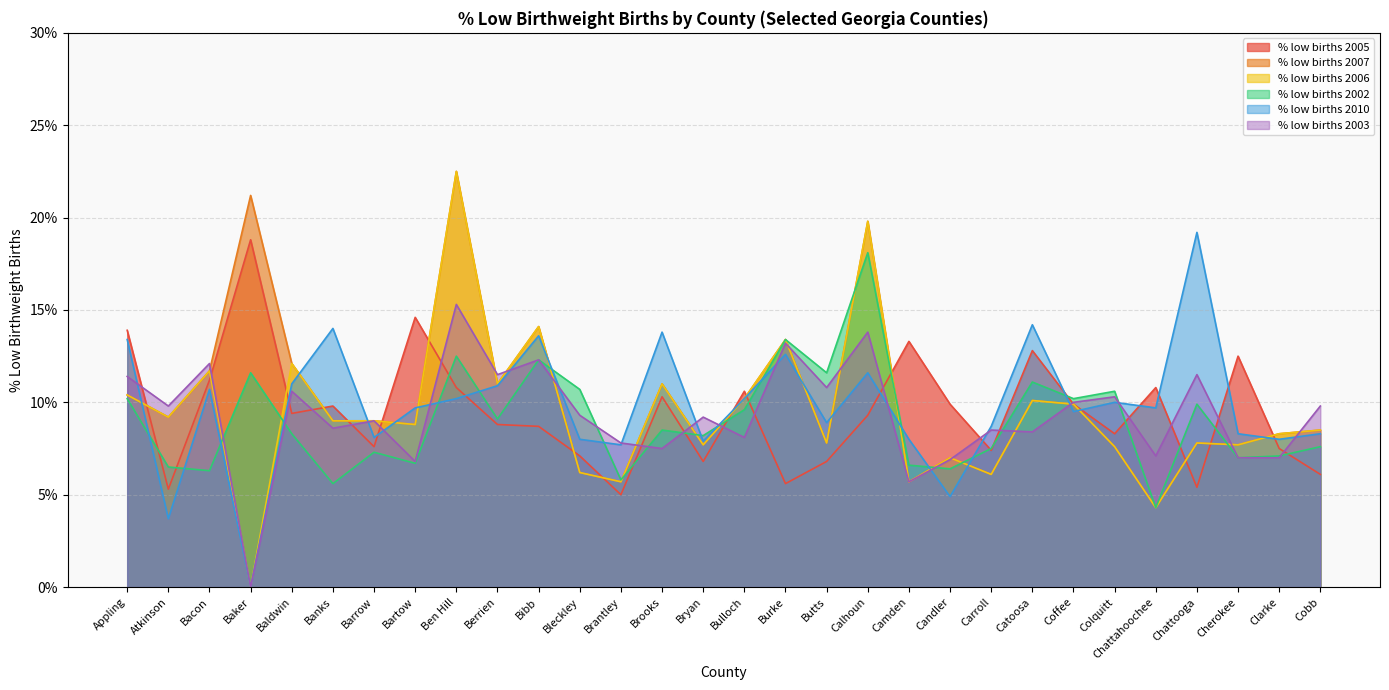

Reading left to right, extract all data points from this chart.

% low births 2005: Appling=13.9	Atkinson=5.3	Bacon=11.2	Baker=18.8	Baldwin=9.4	Banks=9.8	Barrow=7.6	Bartow=14.6	Ben Hill=10.8	Berrien=8.8	Bibb=8.7	Bleckley=7.1	Brantley=5.0	Brooks=10.3	Bryan=6.8	Bulloch=10.6	Burke=5.6	Butts=6.8	Calhoun=9.3	Camden=13.3	Candler=9.9	Carroll=7.4	Catoosa=12.8	Coffee=9.9	Colquitt=8.3	Chattahoochee=10.8	Chattooga=5.4	Cherokee=12.5	Clarke=7.5	Cobb=6.1
% low births 2007: Appling=10.4	Atkinson=9.2	Bacon=11.7	Baker=21.2	Baldwin=12.1	Banks=9.0	Barrow=9.0	Bartow=8.8	Ben Hill=22.5	Berrien=11.0	Bibb=14.1	Bleckley=6.2	Brantley=5.7	Brooks=11.0	Bryan=7.7	Bulloch=10.2	Burke=13.4	Butts=7.8	Calhoun=19.8	Camden=5.7	Candler=7.0	Carroll=6.1	Catoosa=10.1	Coffee=9.9	Colquitt=7.6	Chattahoochee=4.3	Chattooga=7.8	Cherokee=7.7	Clarke=8.3	Cobb=8.5
% low births 2006: Appling=10.4	Atkinson=9.2	Bacon=11.7	Baker=0.0	Baldwin=12.1	Banks=9.0	Barrow=9.0	Bartow=8.8	Ben Hill=22.5	Berrien=11.0	Bibb=14.1	Bleckley=6.2	Brantley=5.7	Brooks=11.0	Bryan=7.7	Bulloch=10.2	Burke=13.4	Butts=7.8	Calhoun=19.8	Camden=5.7	Candler=7.0	Carroll=6.1	Catoosa=10.1	Coffee=9.9	Colquitt=7.6	Chattahoochee=4.3	Chattooga=7.8	Cherokee=7.7	Clarke=8.3	Cobb=8.5
% low births 2002: Appling=10.2	Atkinson=6.5	Bacon=6.3	Baker=11.6	Baldwin=8.3	Banks=5.6	Barrow=7.3	Bartow=6.7	Ben Hill=12.5	Berrien=9.1	Bibb=12.3	Bleckley=10.7	Brantley=5.8	Brooks=8.5	Bryan=8.2	Bulloch=9.6	Burke=13.4	Butts=11.6	Calhoun=18.1	Camden=6.6	Candler=6.4	Carroll=7.5	Catoosa=11.1	Coffee=10.2	Colquitt=10.6	Chattahoochee=4.3	Chattooga=9.9	Cherokee=7.0	Clarke=7.1	Cobb=7.6
% low births 2010: Appling=13.4	Atkinson=3.7	Bacon=10.7	Baker=0.0	Baldwin=11.0	Banks=14.0	Barrow=8.1	Bartow=9.7	Ben Hill=10.2	Berrien=10.9	Bibb=13.6	Bleckley=8.0	Brantley=7.7	Brooks=13.8	Bryan=7.9	Bulloch=10.2	Burke=12.6	Butts=8.9	Calhoun=11.6	Camden=8.0	Candler=4.9	Carroll=8.7	Catoosa=14.2	Coffee=9.5	Colquitt=10.0	Chattahoochee=9.7	Chattooga=19.2	Cherokee=8.3	Clarke=8.0	Cobb=8.3
% low births 2003: Appling=11.4	Atkinson=9.8	Bacon=12.1	Baker=0.0	Baldwin=10.6	Banks=8.6	Barrow=9.0	Bartow=6.8	Ben Hill=15.3	Berrien=11.5	Bibb=12.3	Bleckley=9.3	Brantley=7.8	Brooks=7.5	Bryan=9.2	Bulloch=8.1	Burke=13.2	Butts=10.8	Calhoun=13.8	Camden=5.7	Candler=6.9	Carroll=8.5	Catoosa=8.4	Coffee=10.0	Colquitt=10.3	Chattahoochee=7.1	Chattooga=11.5	Cherokee=7.0	Clarke=7.0	Cobb=9.8